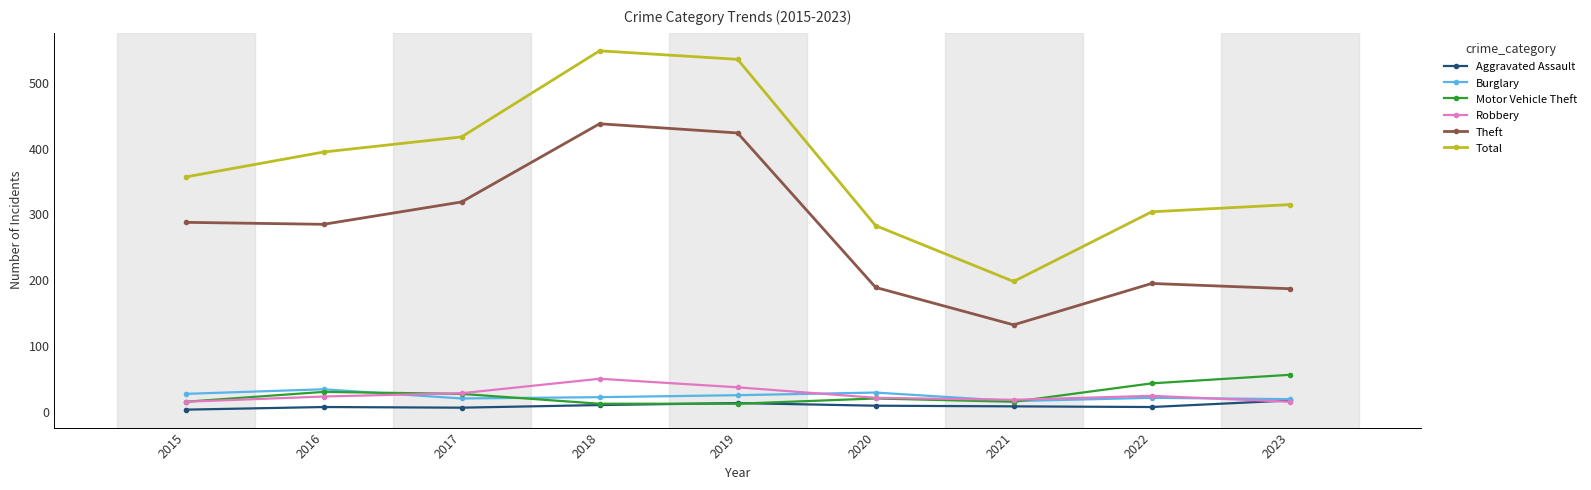

Does the chart have visible grid lines?

No